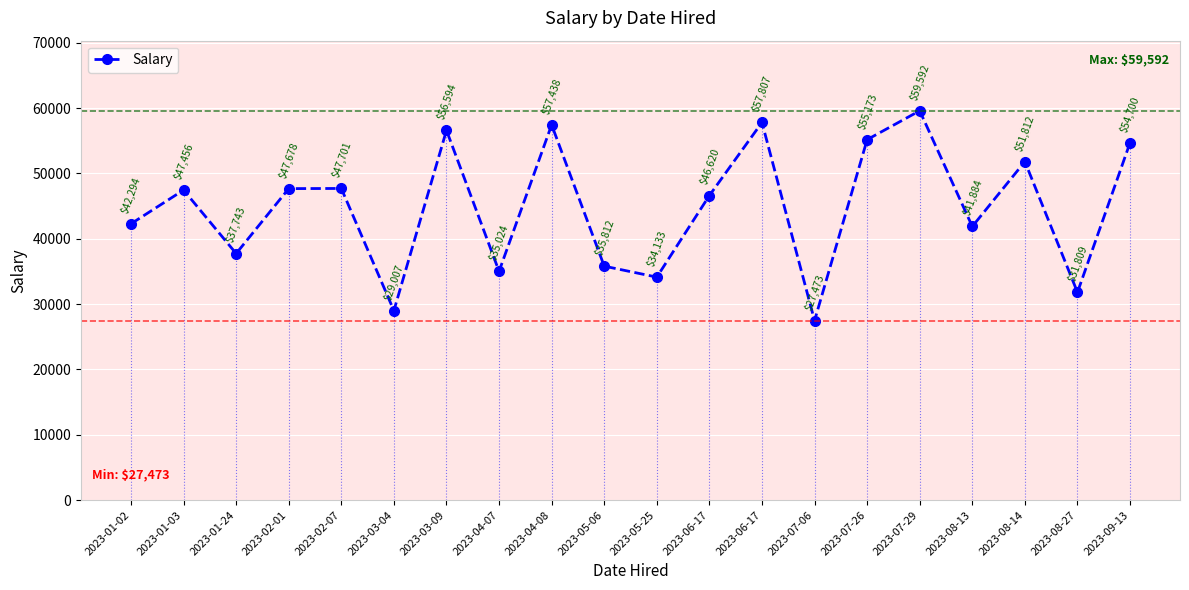

Rank the categories by value from lowest to highest.

2023-07-06, 2023-03-04, 2023-08-27, 2023-05-25, 2023-04-07, 2023-05-06, 2023-01-24, 2023-08-13, 2023-01-02, 2023-06-17, 2023-01-03, 2023-02-01, 2023-02-07, 2023-08-14, 2023-09-13, 2023-07-26, 2023-03-09, 2023-04-08, 2023-06-17, 2023-07-29